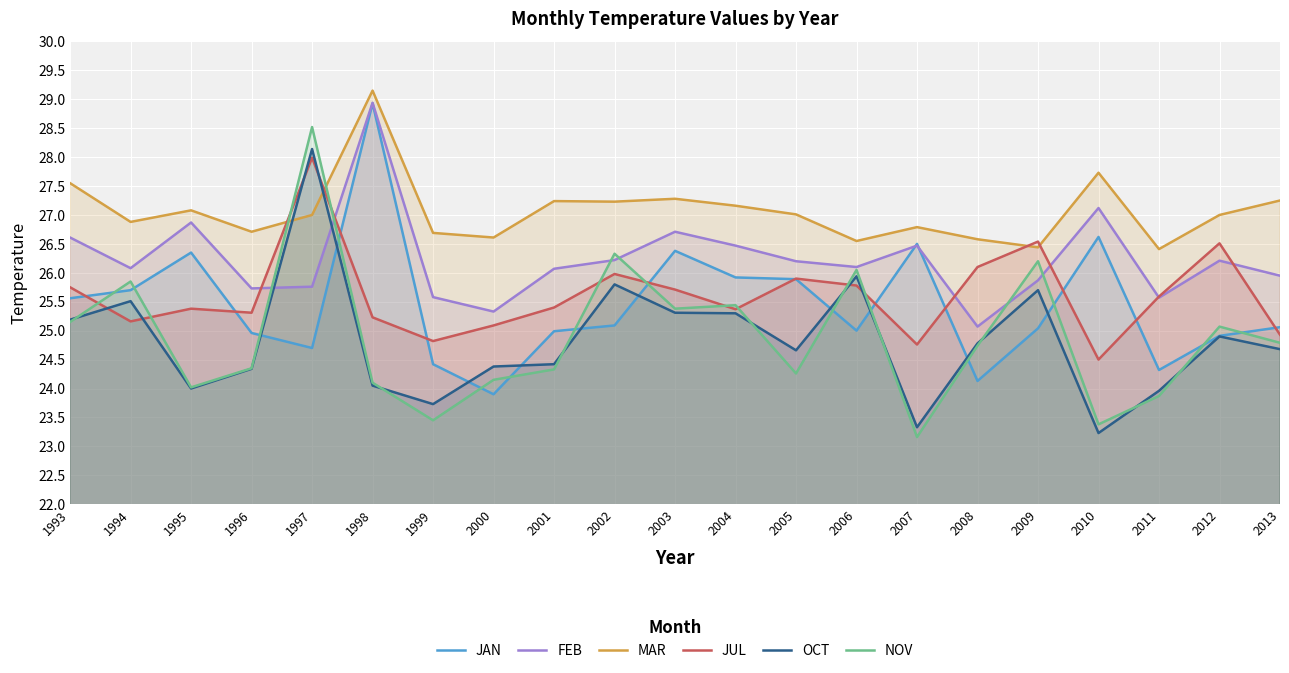

At how many categories does at least one series exceed 25?

21